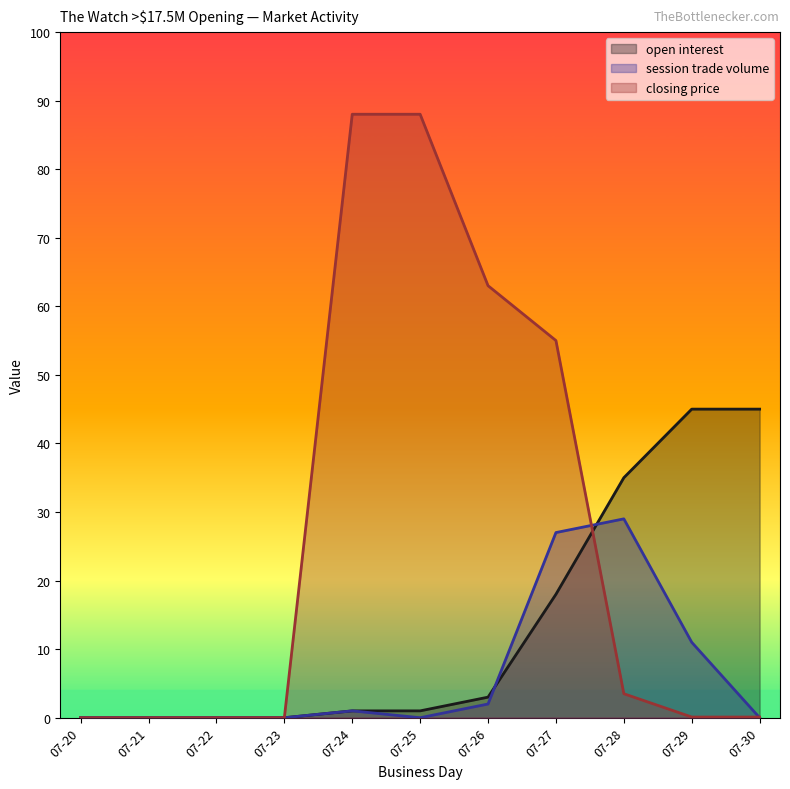

Does the chart display data point markers on the line(s)?

No